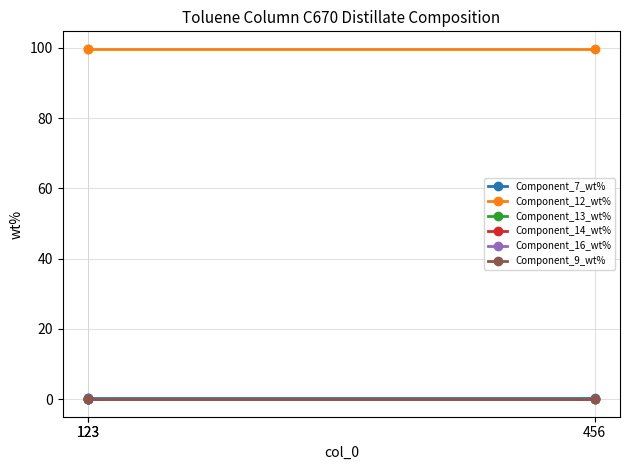

What is the maximum value shown in the chart?

99.7